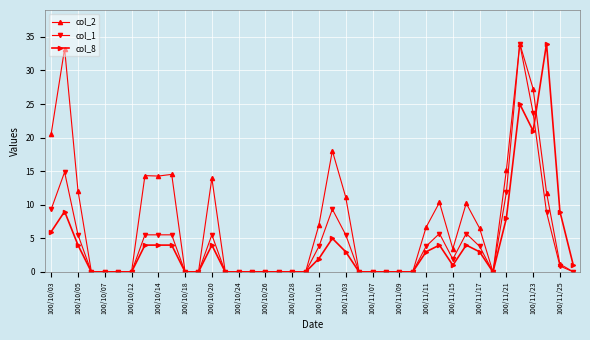

True or false: col_1 has more than 2 interior local peaks.

True